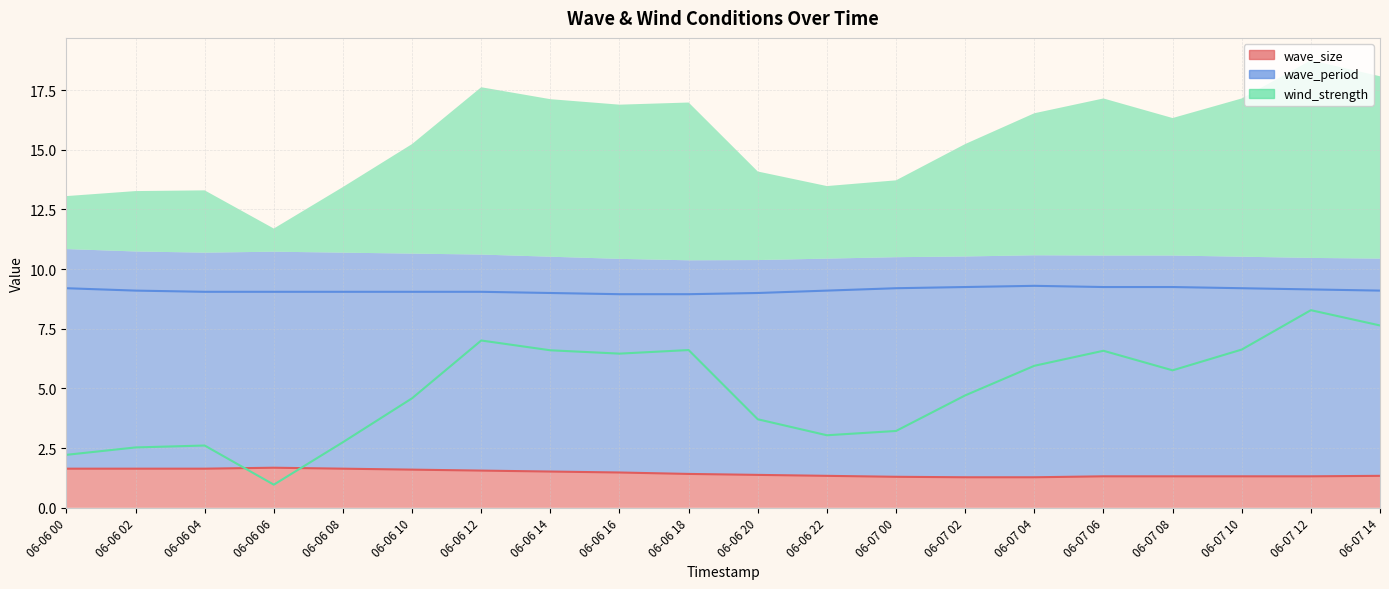

Is it true that wave_size equals 1.3 at 06-07 12?

True